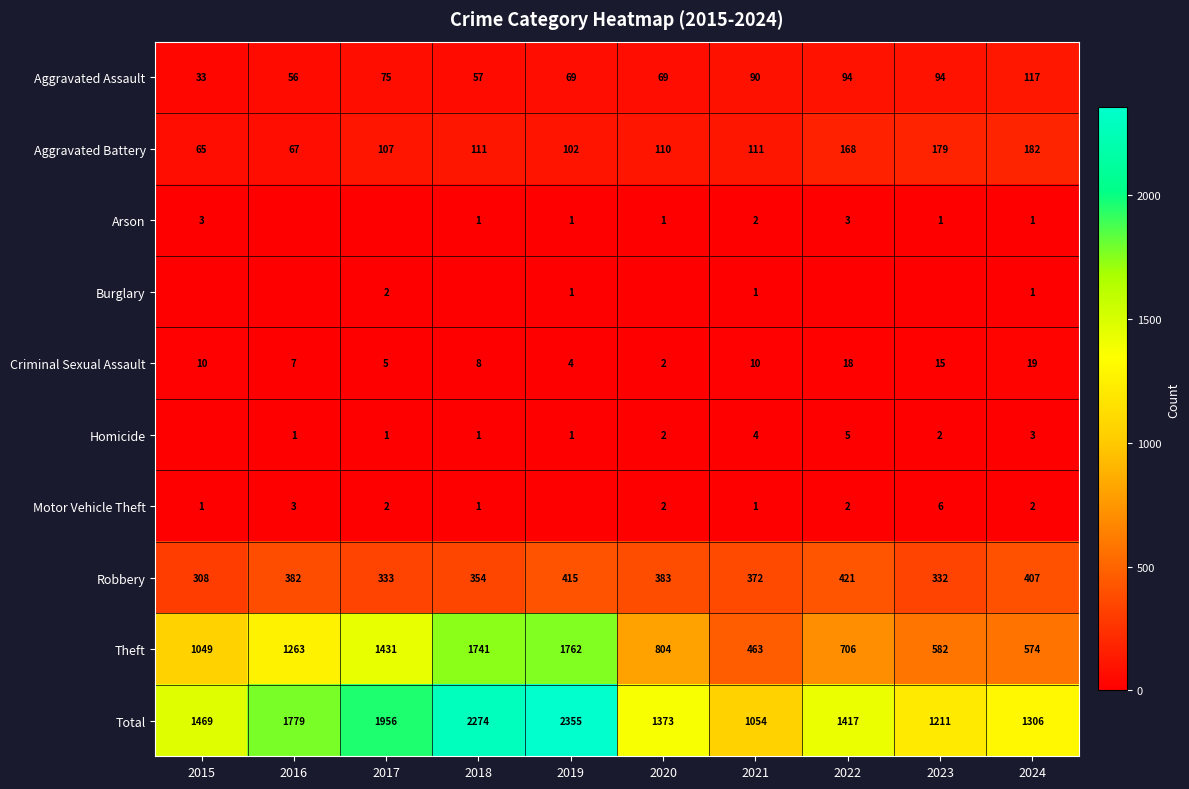

What is the spread (max minus min) of values at 2021?

1053